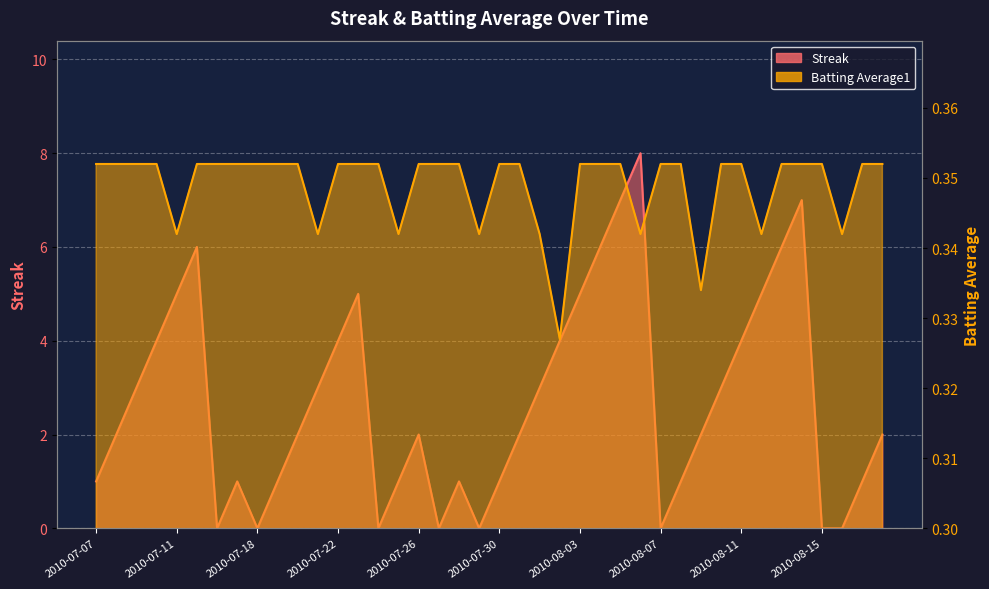

In Batting Average1, how many points are lower than both neighbors (excluding endpoints)?

9